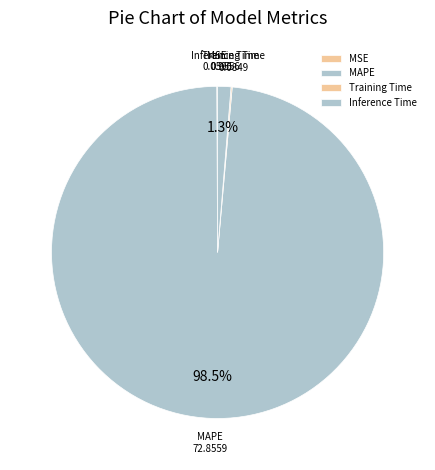

What is the largest slice in the pie chart?

MAPE